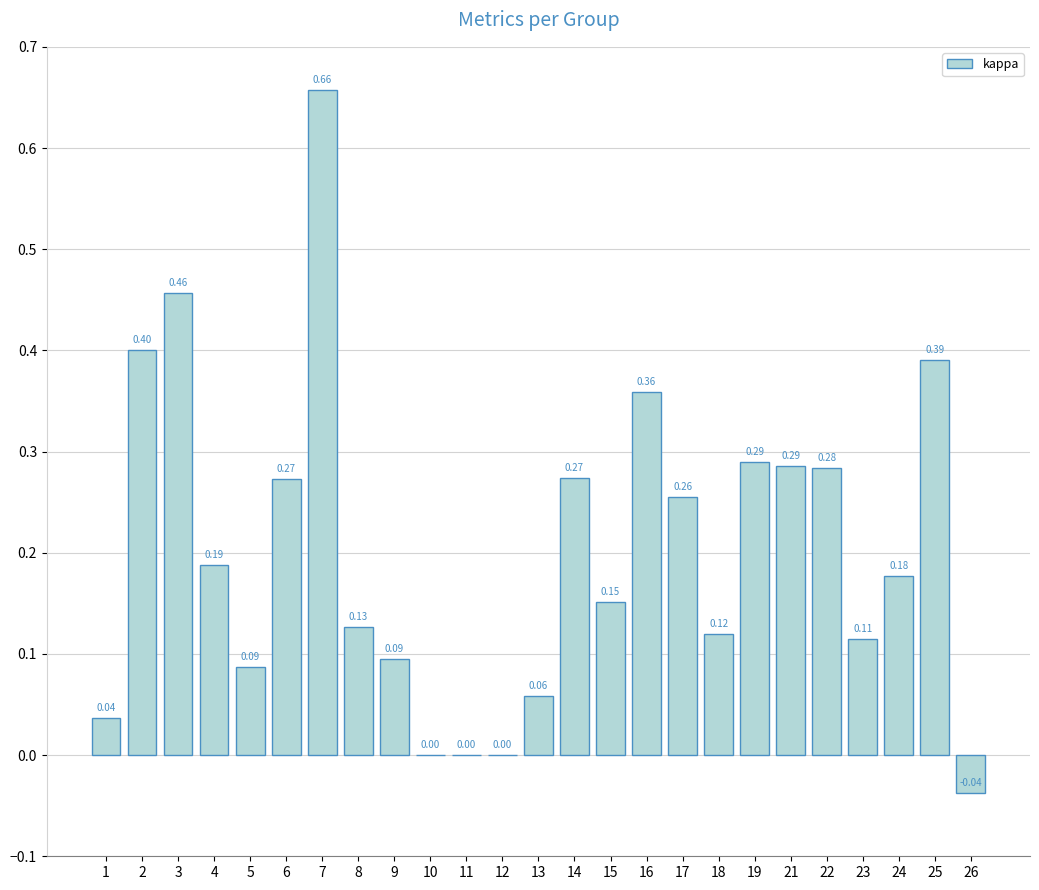

Count the number of data series in this chart.

1